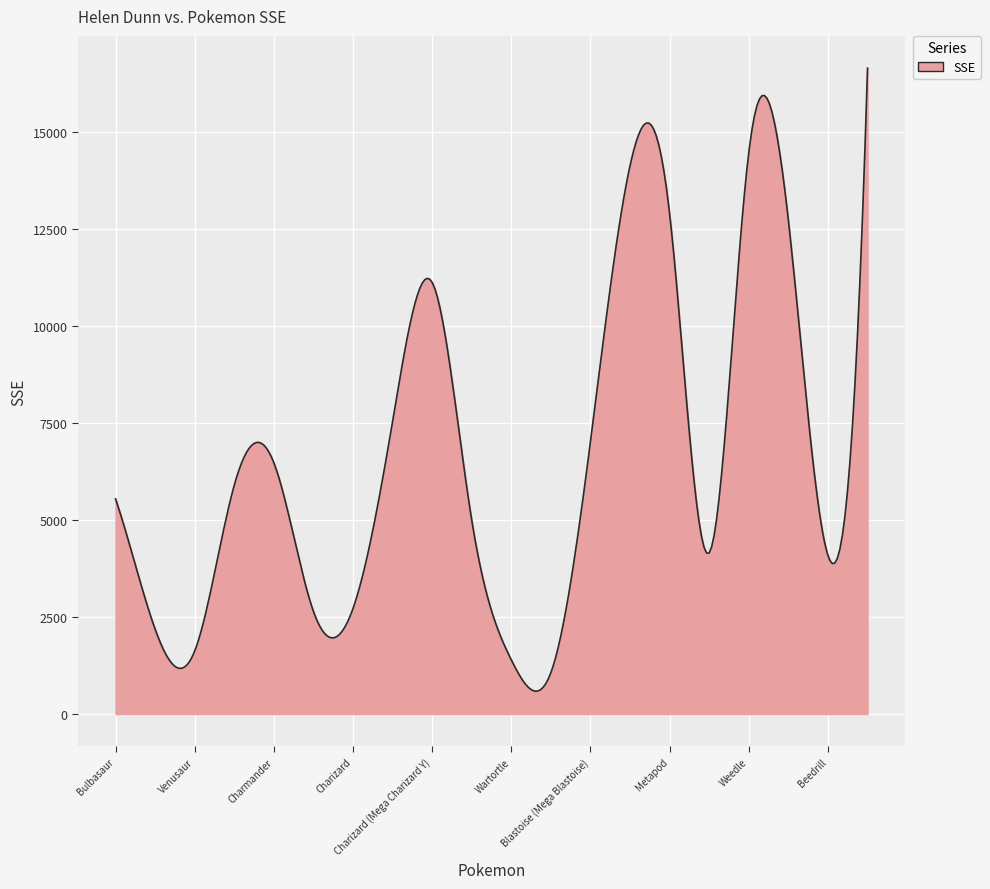

What is the difference between the maximum and minimum values?

16055.0